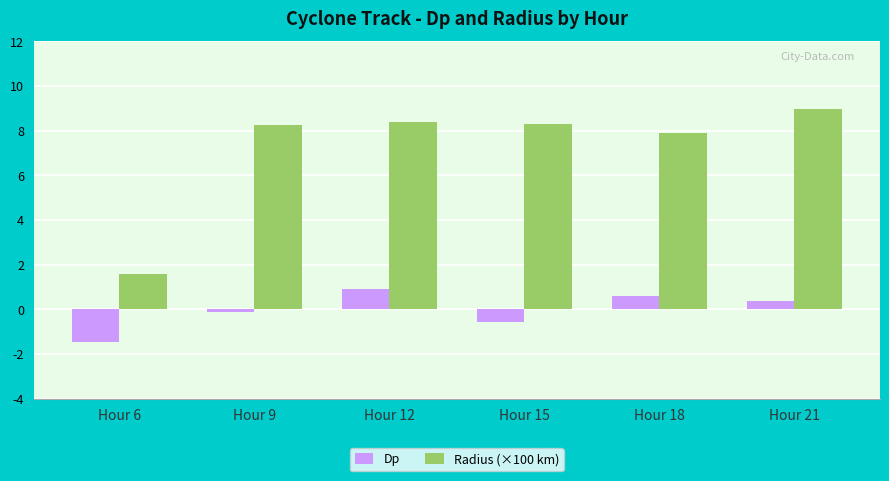

Reading right to left, extract all data points from this chart.

Dp: Hour 21=0.4	Hour 18=0.6	Hour 15=-0.6	Hour 12=0.9	Hour 9=-0.1	Hour 6=-1.5
Radius (×100 km): Hour 21=9.0	Hour 18=7.9	Hour 15=8.3	Hour 12=8.4	Hour 9=8.3	Hour 6=1.6